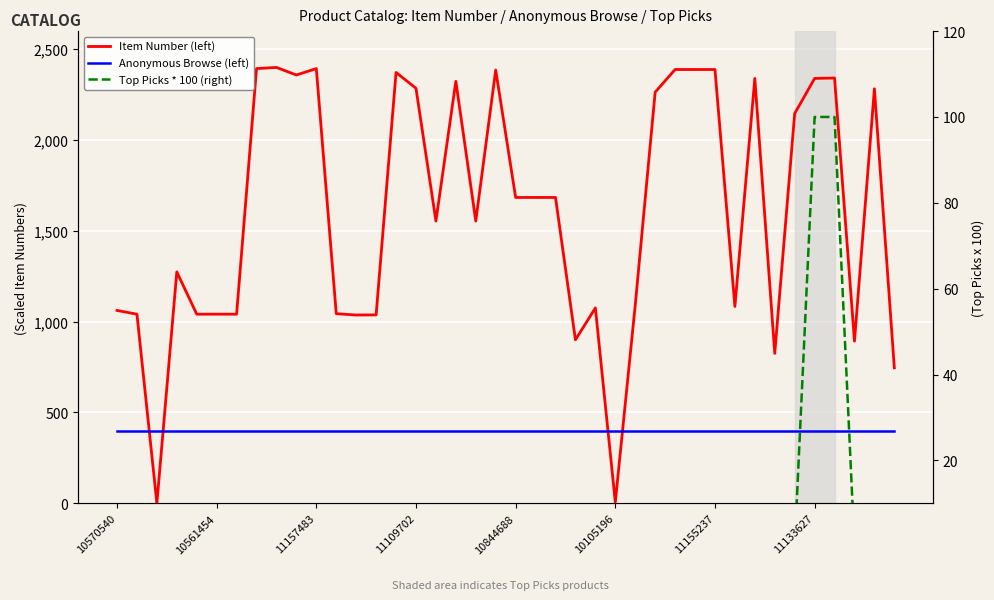

Is it true that Anonymous Browse (left) equals 400.0 at 39?

True